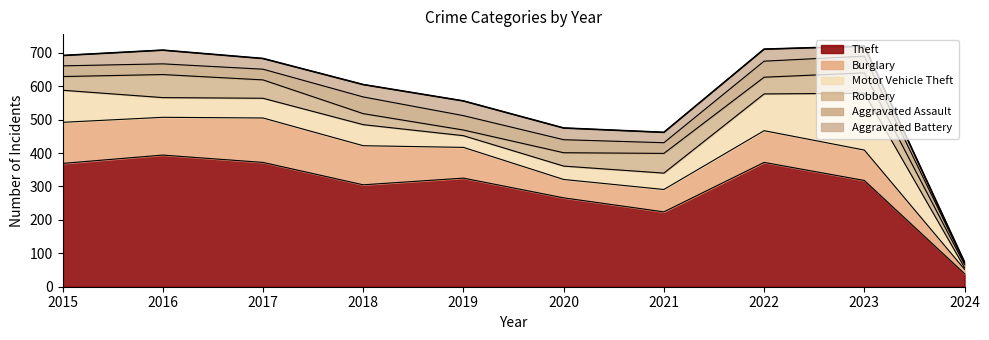

At which category is the sum across all series the highest?

2023